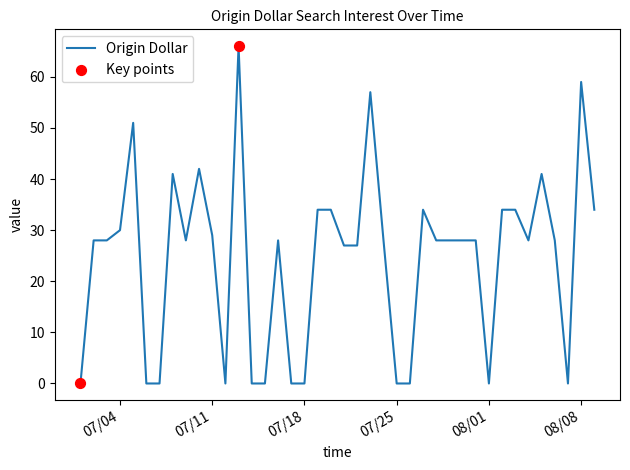

What is the difference between the maximum and minimum values?

66